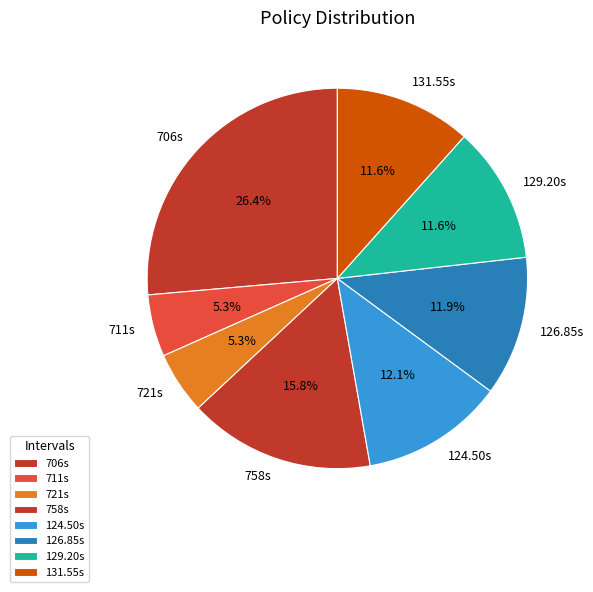

Is there any slice that represents more than half of the pie?

No